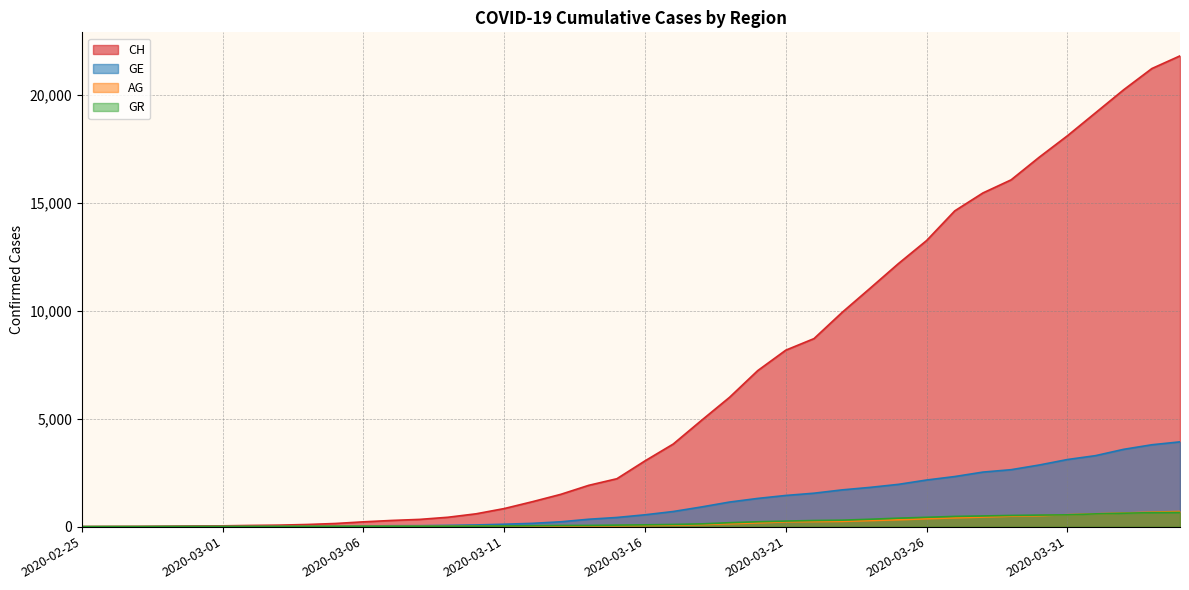

What is the sum of the GR values at 2020-03-05 and 2020-03-31?

561